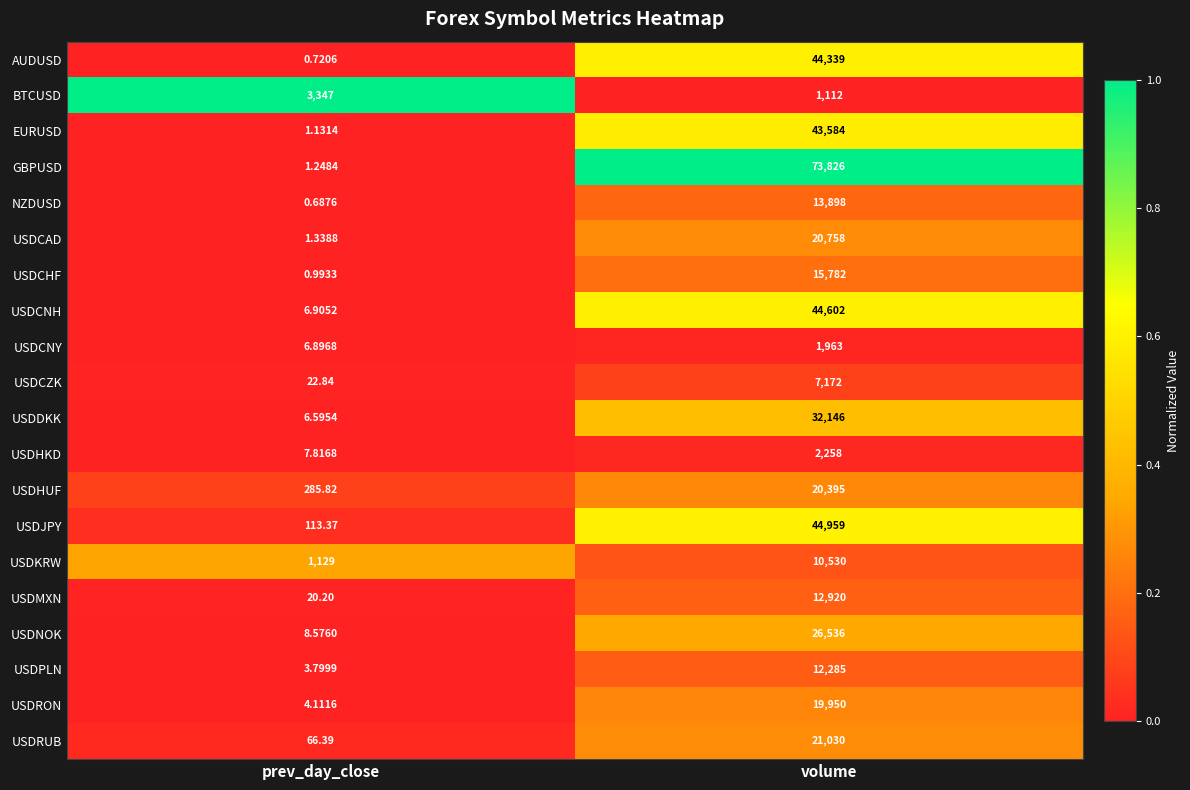

Which series has the widest spread of values?

GBPUSD